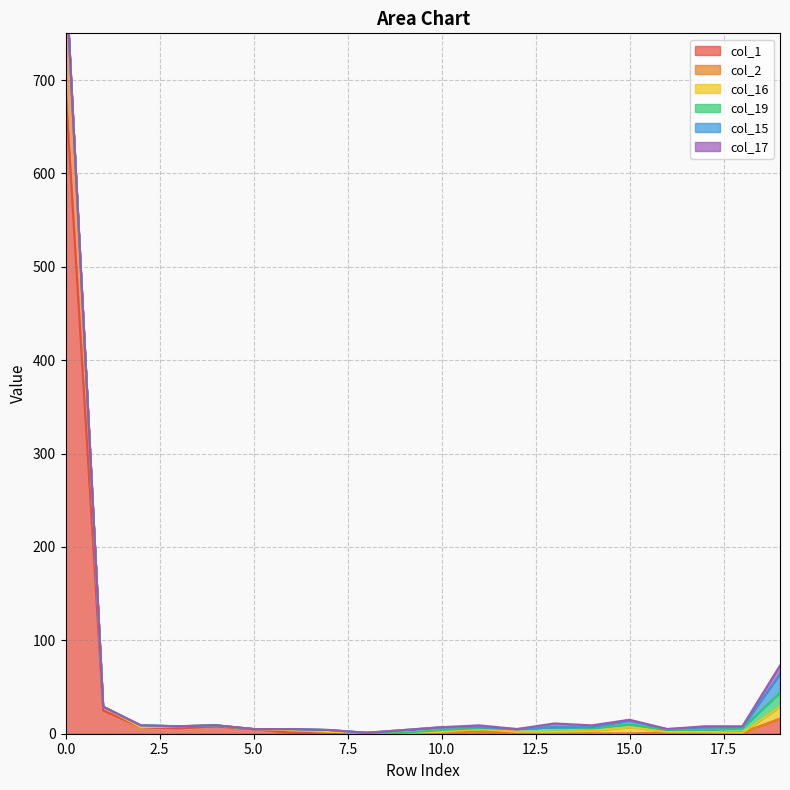

Where do col_19 and col_17 first cross each other?

10 and 11